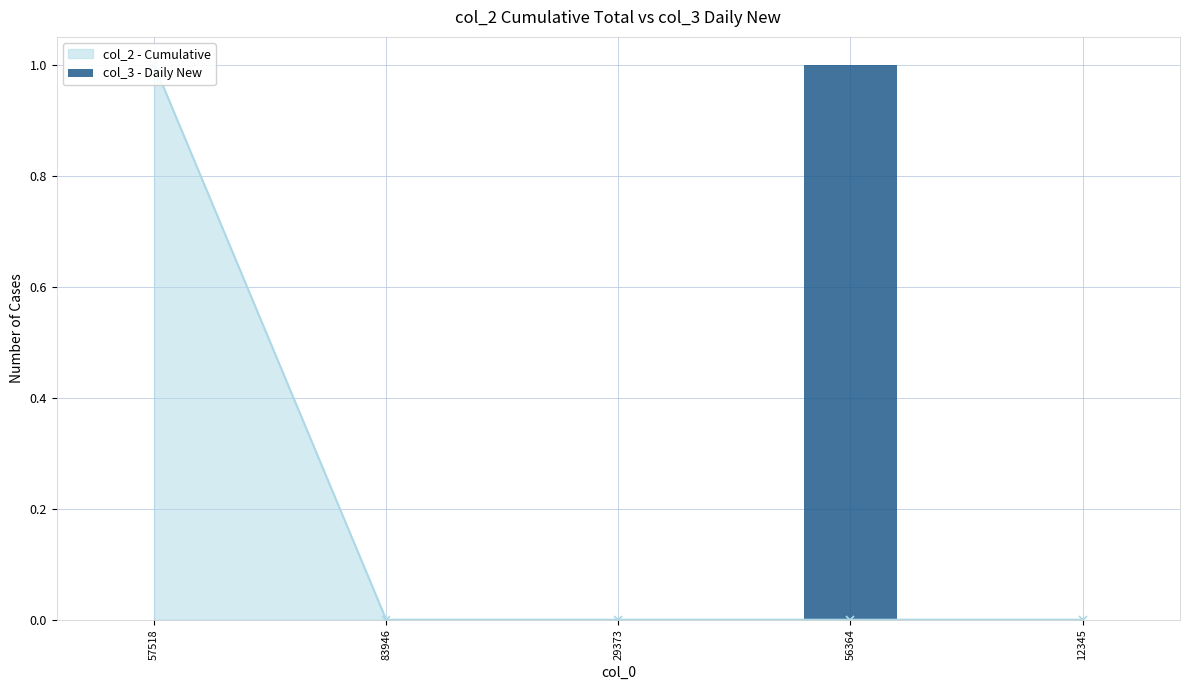

The value at 57518 is -1. True or false?

False